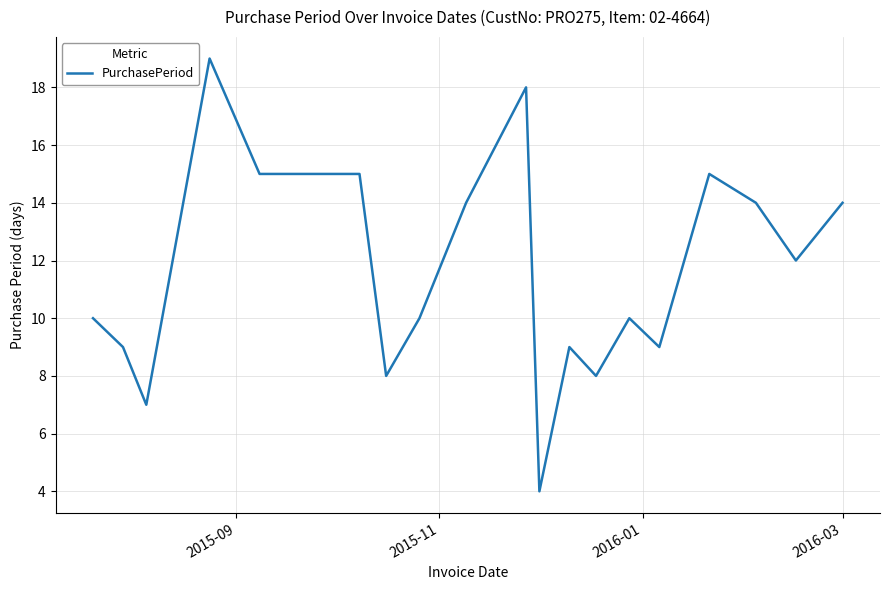

What is the difference between the maximum and minimum values?

15